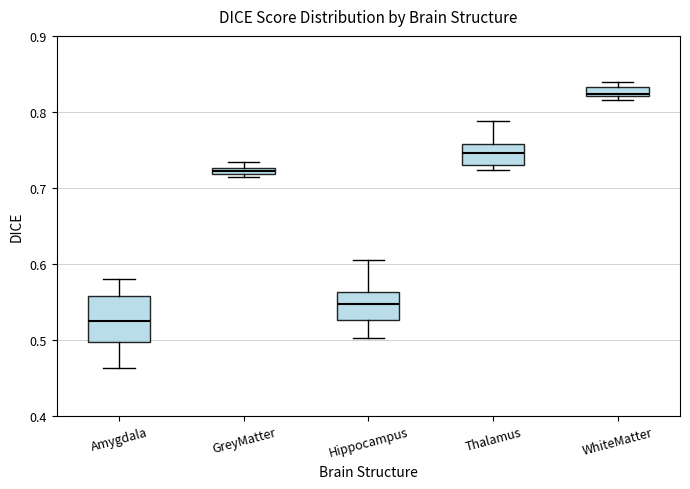

Which box's median line is the highest?

WhiteMatter